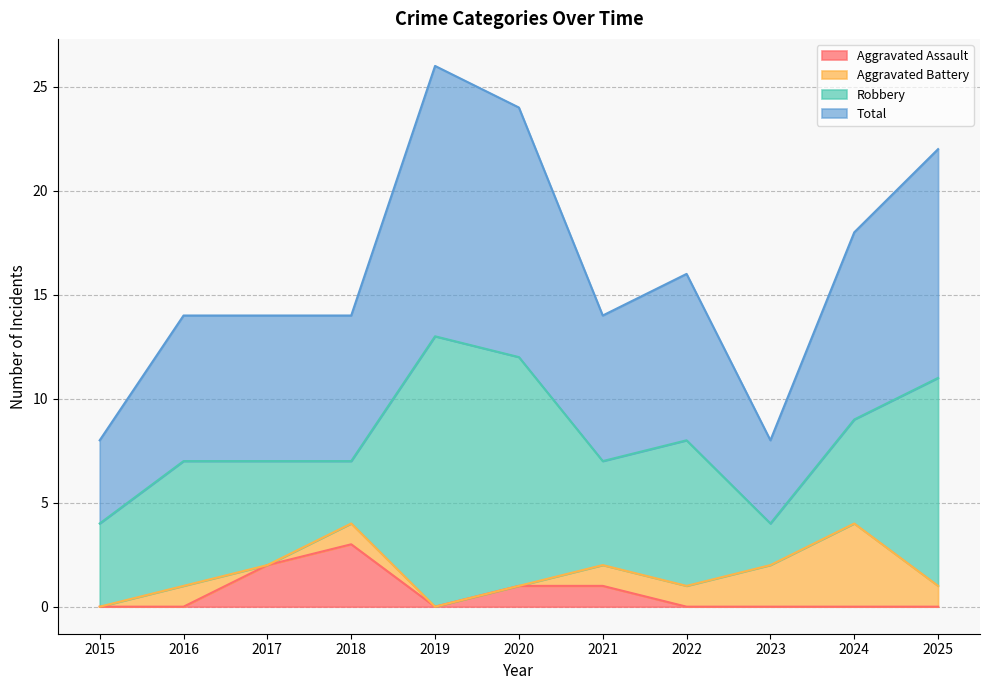

How many positive values does the Aggravated Assault series have?

4